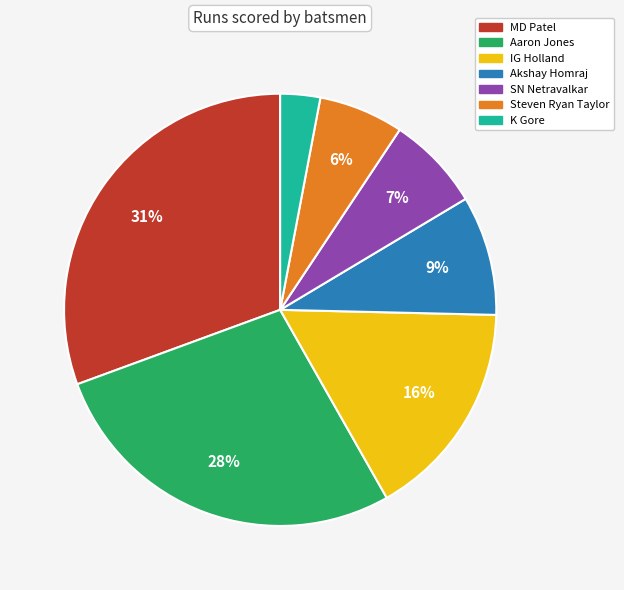

Is the sum of MD Patel and SN Netravalkar greater than half?

No